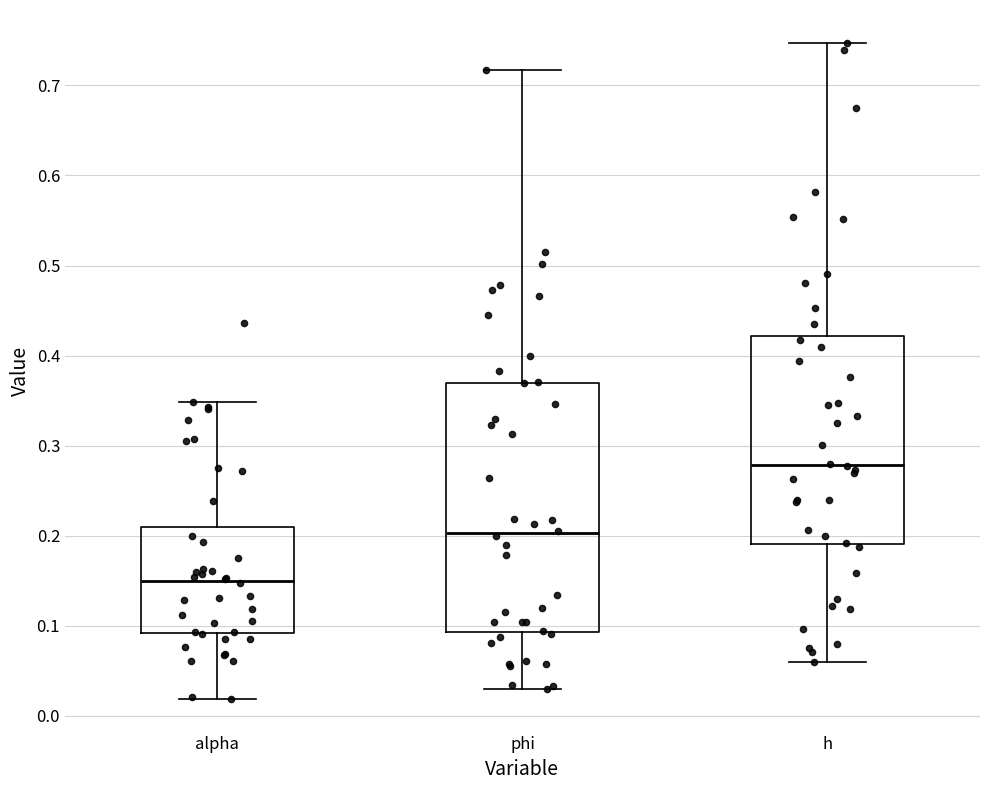

Reading left to right, read every box against the y-axis: the position of its median line, the range the box covers, and the ends of its whiskers. The values are not printed on the chart, so give them approximately, as read against the axis.

alpha: median 0.15, box 0.09 to 0.21, whiskers 0.02 to 0.35
phi: median 0.20, box 0.09 to 0.37, whiskers 0.03 to 0.72
h: median 0.28, box 0.19 to 0.42, whiskers 0.06 to 0.75